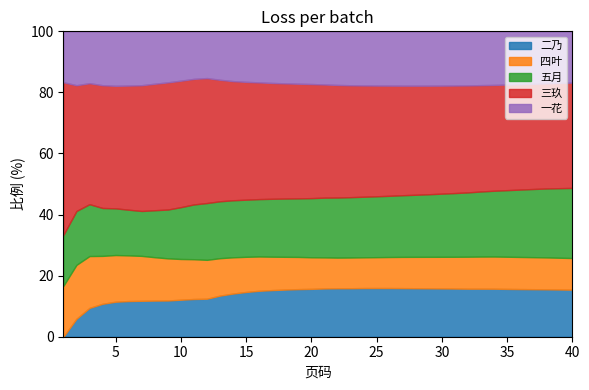

At which category is the sum across all series the highest?

8